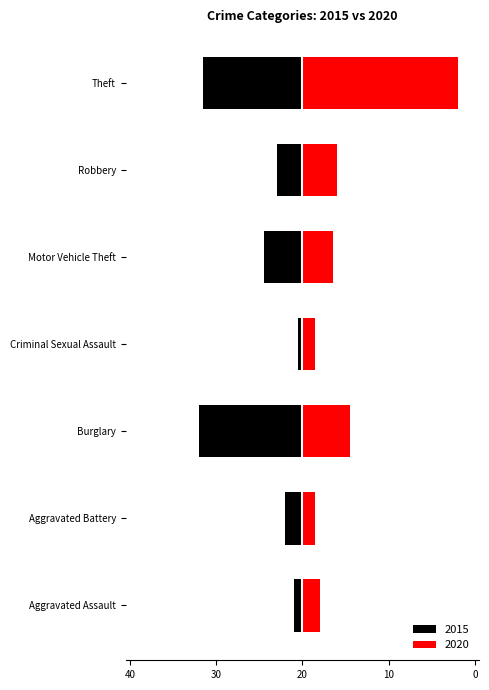

How many values in the 2020 series are below 7?

3